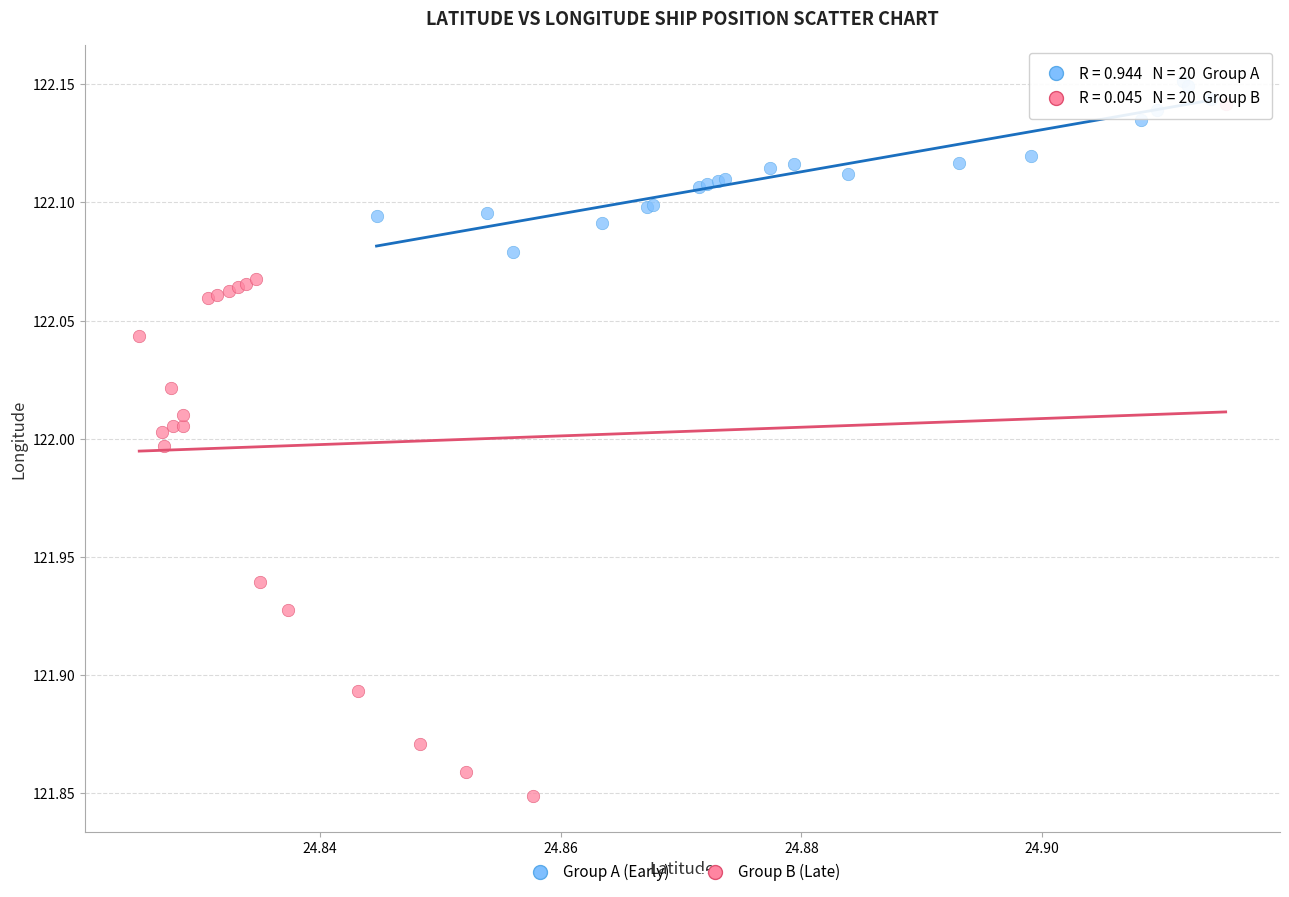

Which series reaches the minimum Y coordinate?

Group B (Late)